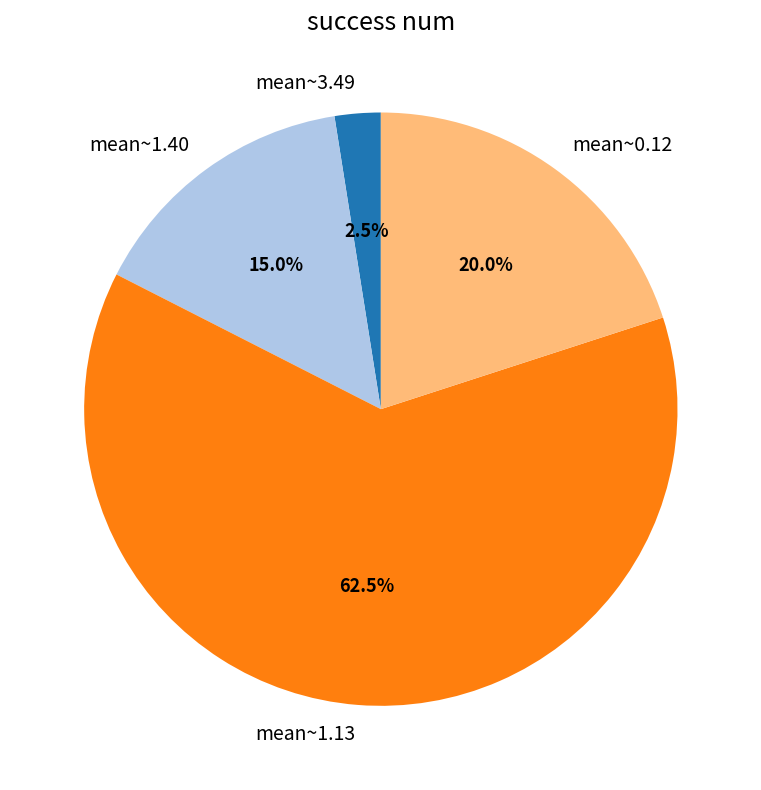

Which has a higher value, mean~1.13 or mean~1.40?

mean~1.13